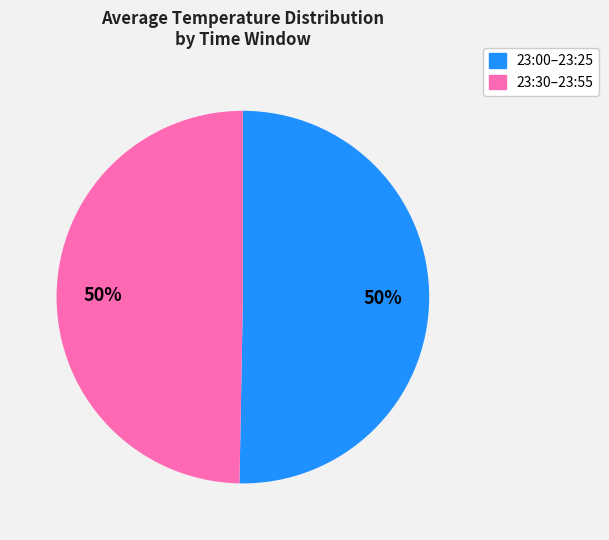

How many segments does this pie chart have?

2